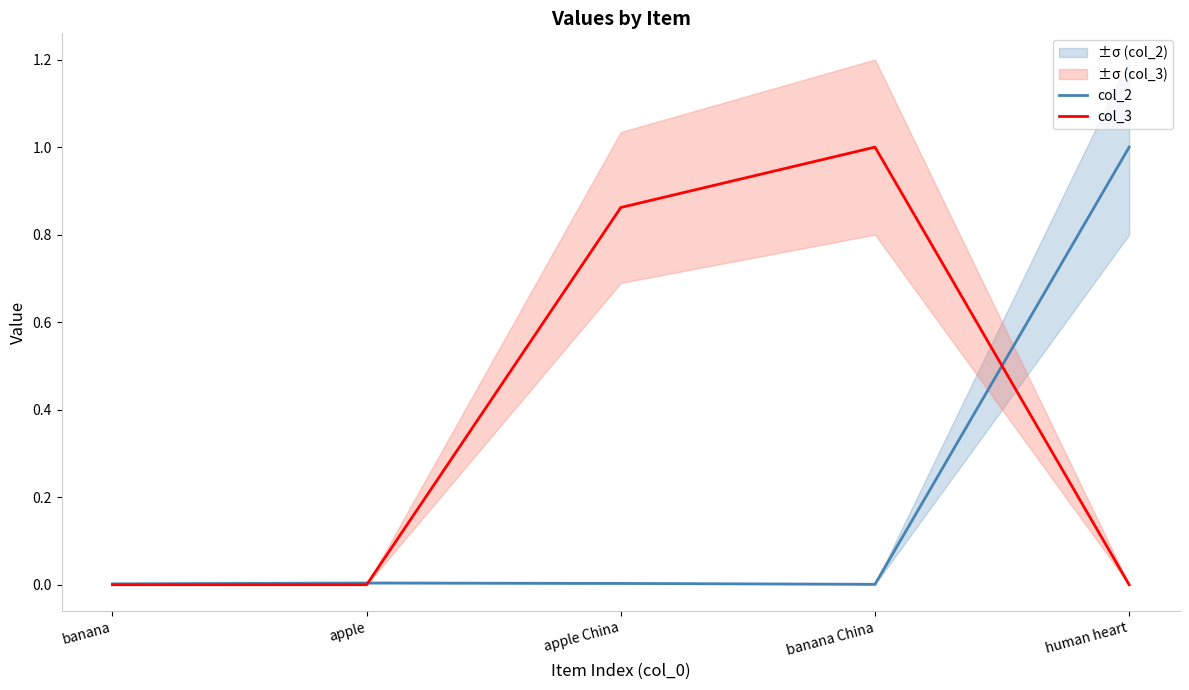

True or false: col_3 and col_2 intersect in this chart.

True